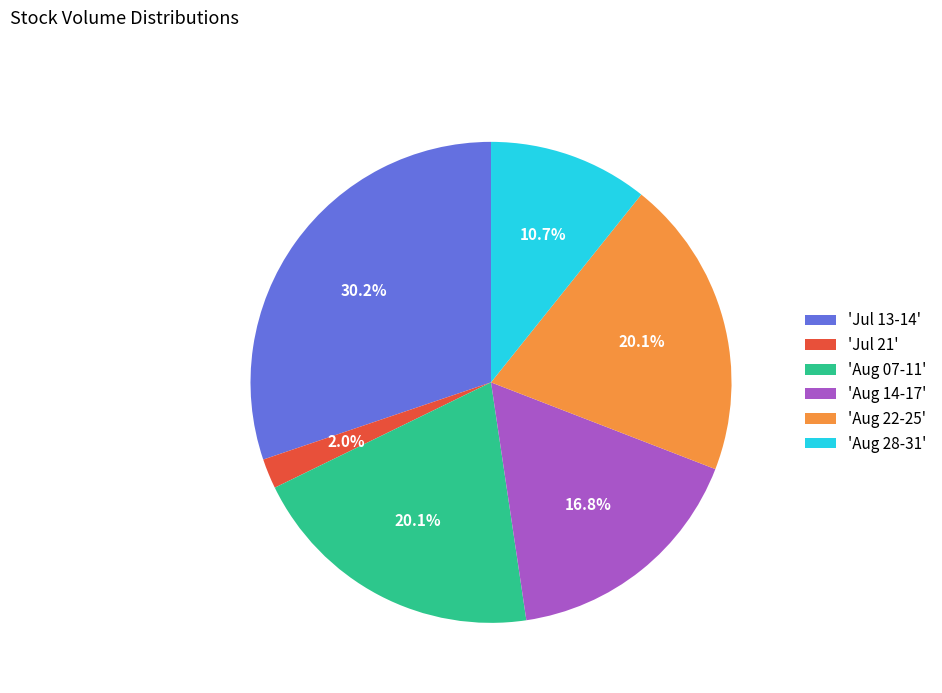

Is 'Jul 13-14' the majority of the pie?

No